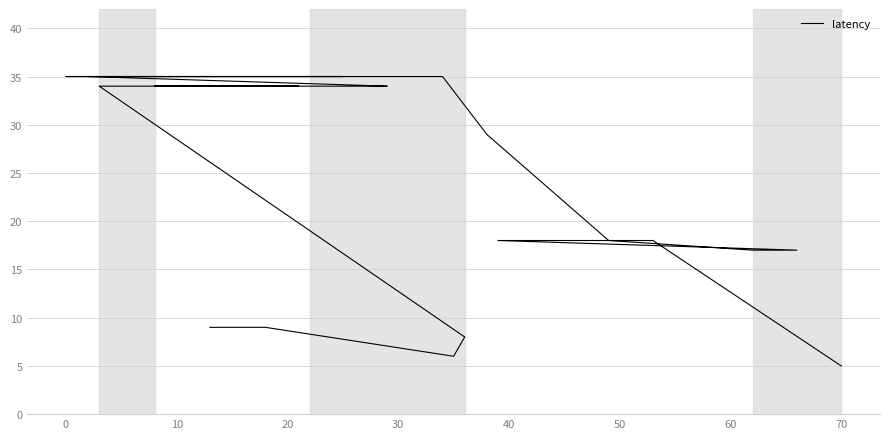

Between 39 and 30, which is larger?

30